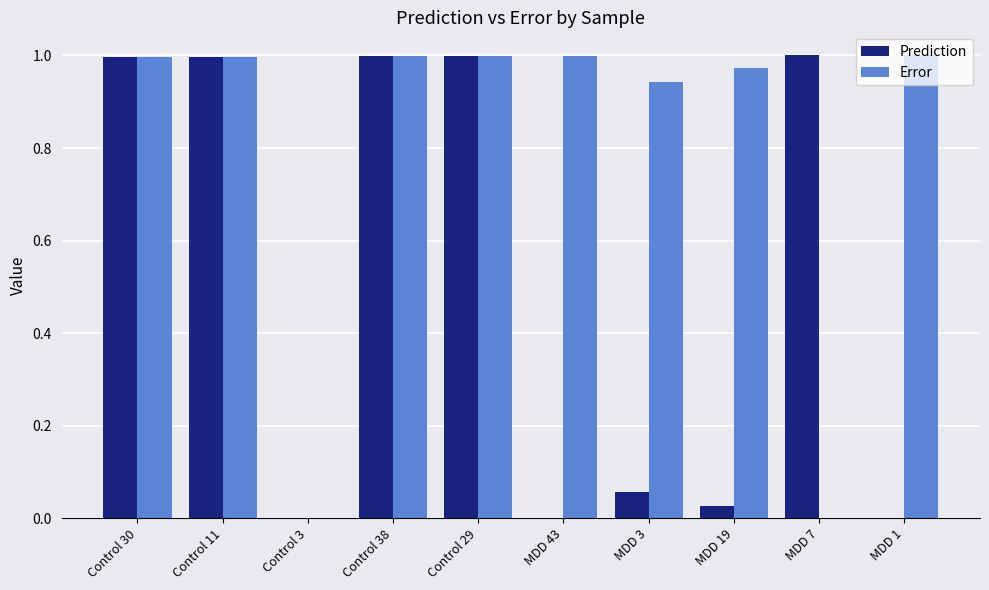

The value of Error at MDD 3 is 0.6. True or false?

False